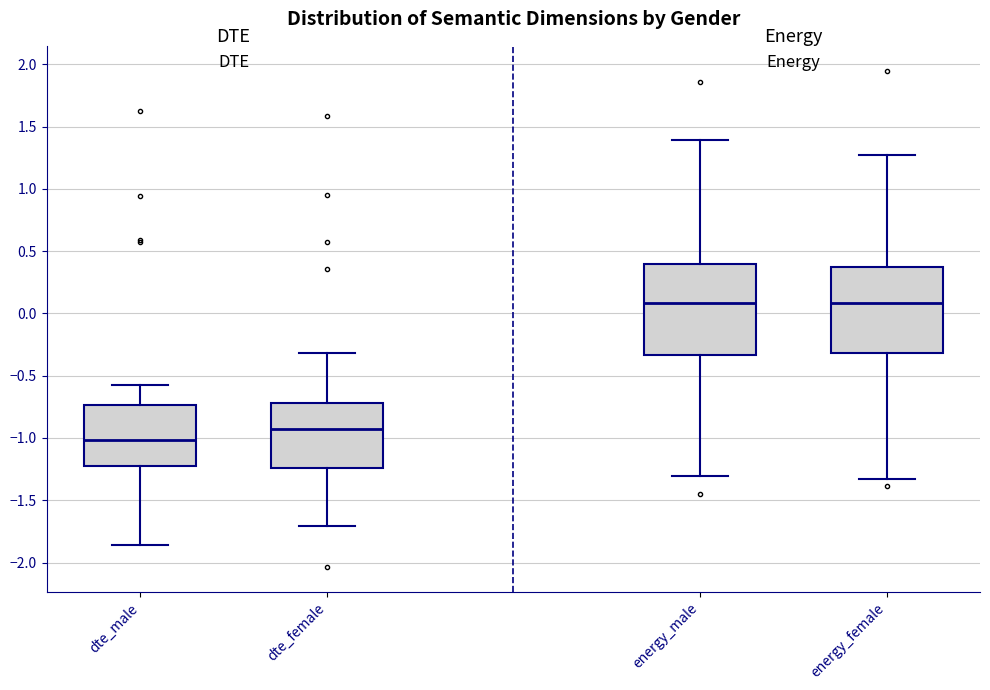

Reading left to right, read every box against the y-axis: the position of its median line, the range the box covers, and the ends of its whiskers. The values are not printed on the chart, so give them approximately, as read against the axis.

dte_male: median -1.00, box -1.20 to -0.75, whiskers -1.85 to -0.55
dte_female: median -0.90, box -1.25 to -0.70, whiskers -1.70 to -0.30
energy_male: median 0.10, box -0.35 to 0.40, whiskers -1.30 to 1.40
energy_female: median 0.10, box -0.30 to 0.35, whiskers -1.35 to 1.25